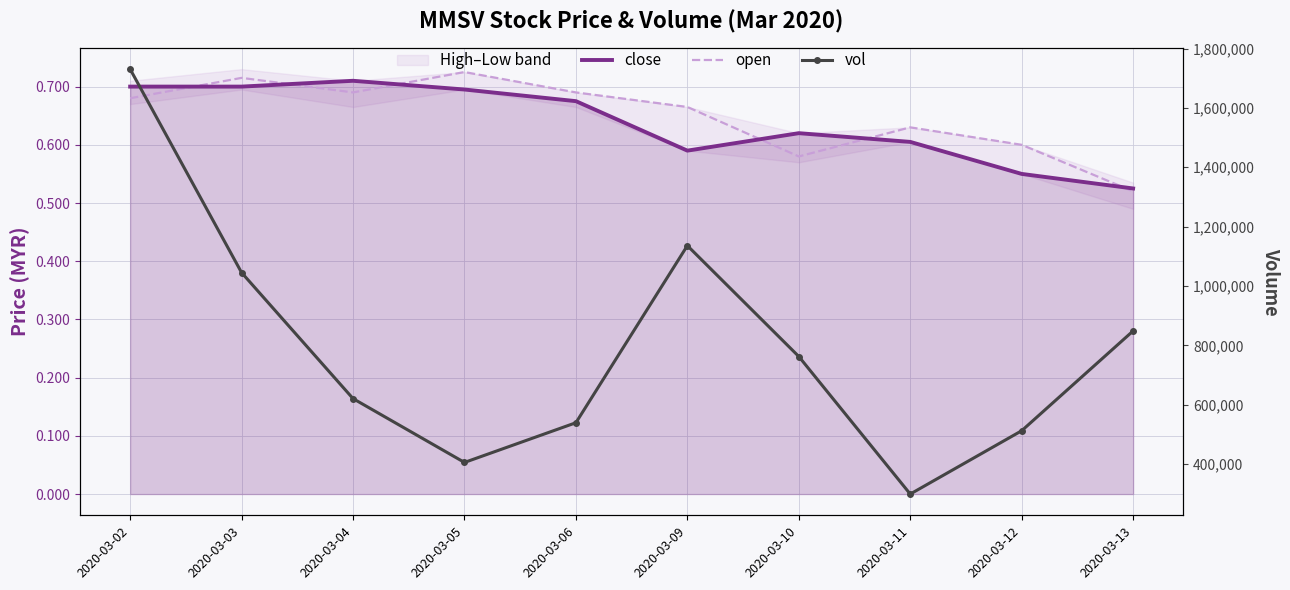

In close, how many points are higher than both neighbors (excluding endpoints)?

2